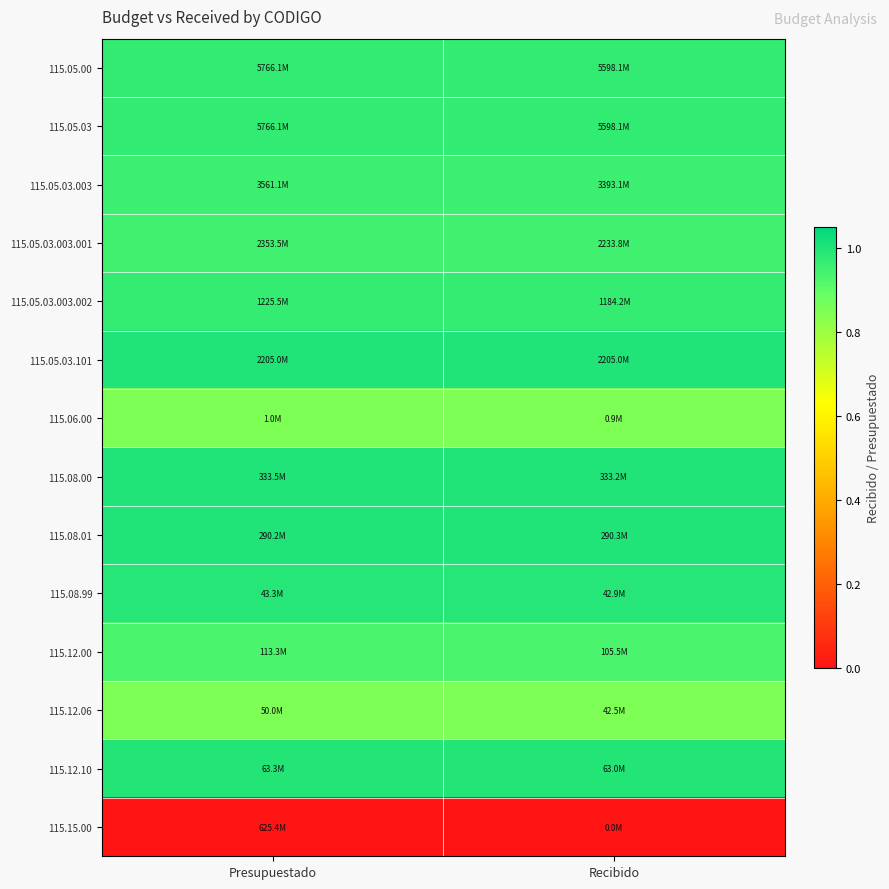

At which category does the chart reach its minimum across all series?

Presupuestado